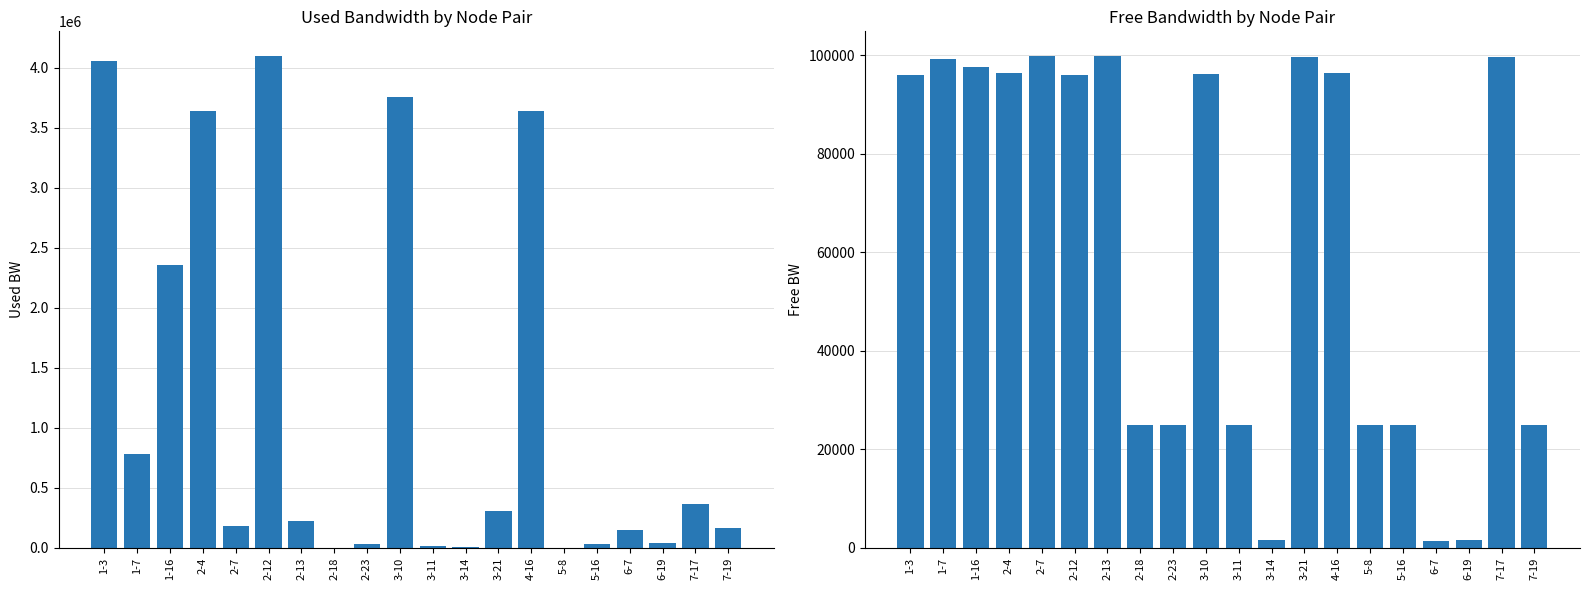

Reading right to left, what are all the values shown in this chart?

used_bw: 7-19=164655.1	7-17=361349.9	6-19=37129.1	6-7=149162.2	5-16=28794.2	5-8=191.9	4-16=3636852.6	3-21=305221.9	3-14=2551.0	3-11=10916.2	3-10=3758020.9	2-23=31179.3	2-18=192.0	2-13=225389.9	2-12=4099461.1	2-7=180157.0	2-4=3637034.4	1-16=2360717.8	1-7=784331.9	1-3=4054946.0
free_bw: 7-19=24835.3	7-17=99638.6	6-19=1512.9	6-7=1400.8	5-16=24971.2	5-8=24999.8	4-16=96362.9	3-21=99694.7	3-14=1547.4	3-11=24989.1	3-10=96241.8	2-23=24968.8	2-18=24999.8	2-13=99774.6	2-12=95900.1	2-7=99819.8	2-4=96362.9	1-16=97639.2	1-7=99215.6	1-3=95945.1